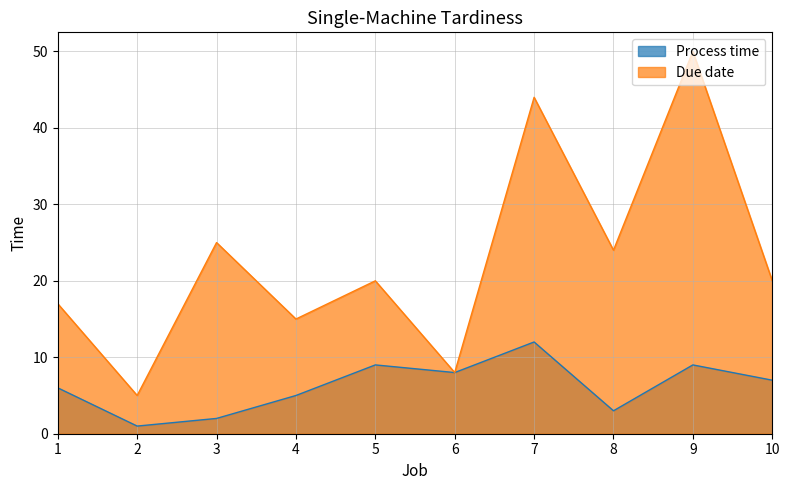

Which series has the largest range (max minus min)?

Due date